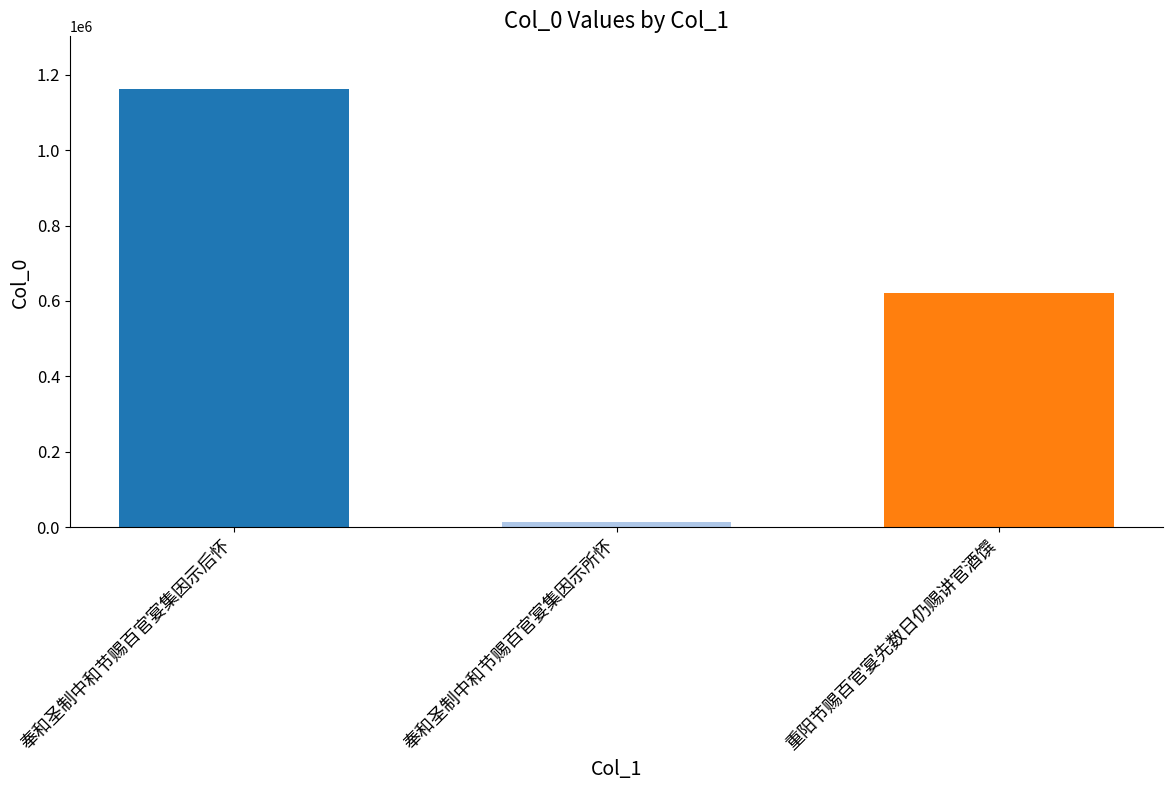

At which label does the data first exceed 620210?

奉和圣制中和节赐百官宴集因示后怀